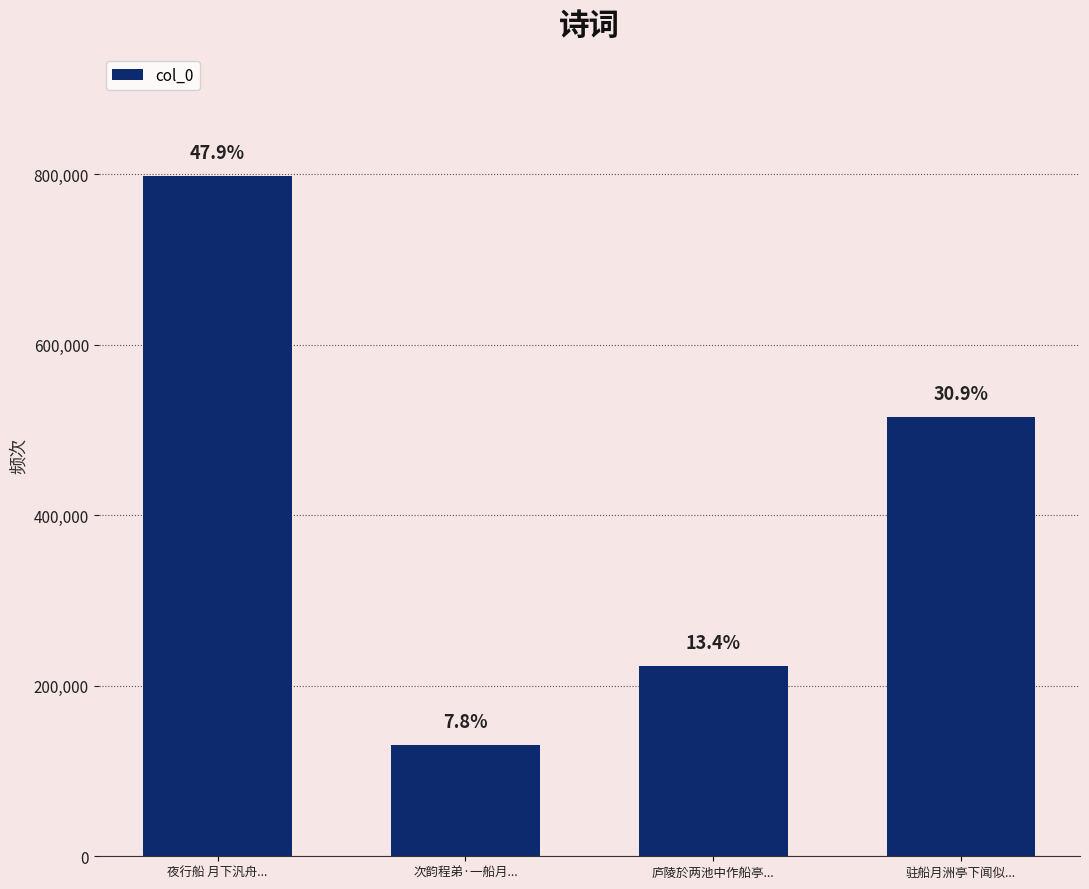

Where does the data first go above 515431?

夜行船 月下汎舟...